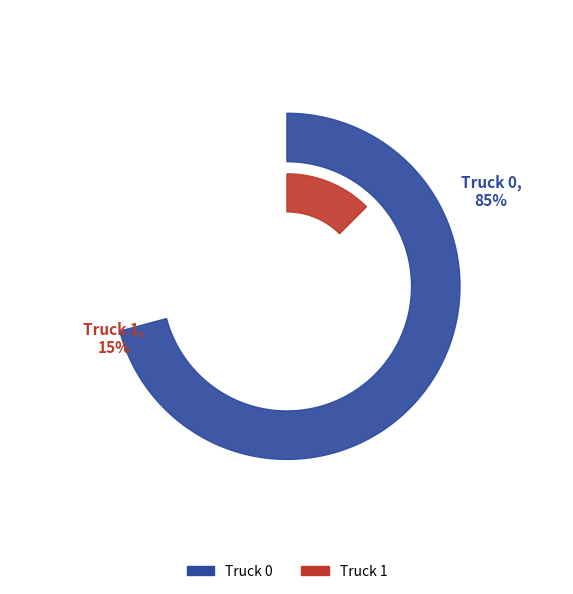

How many slices are in this pie chart?

2